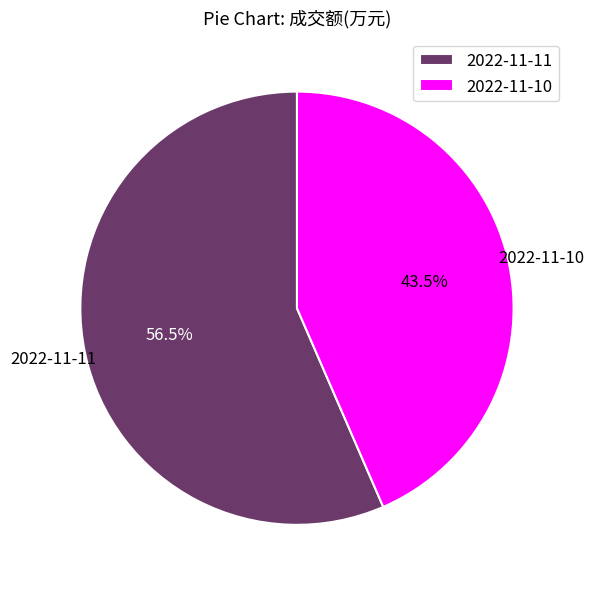

How many slices are in this pie chart?

2